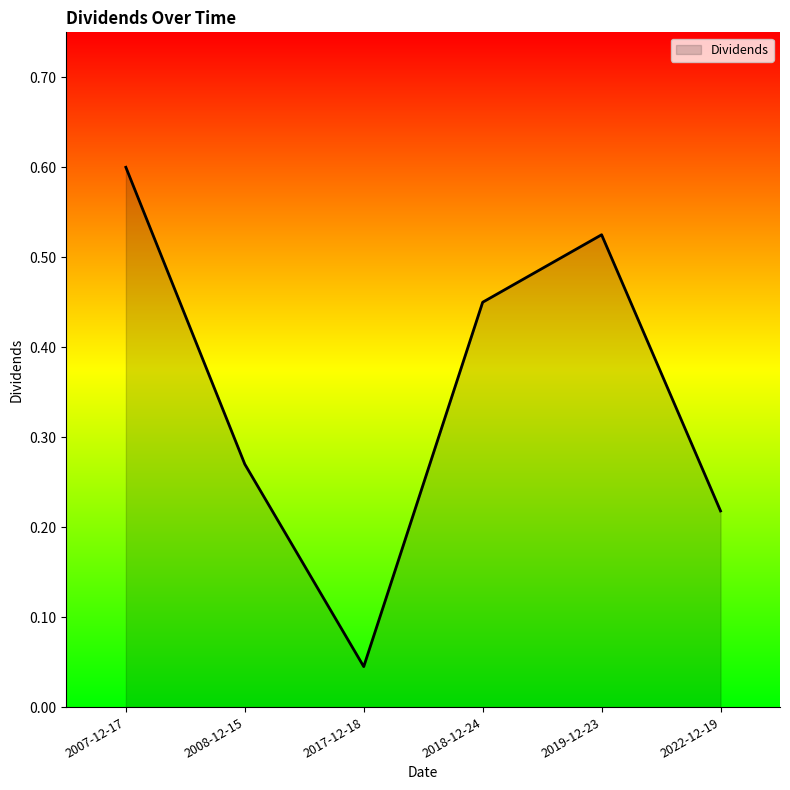

At which label is the value closest to 0?

2017-12-18